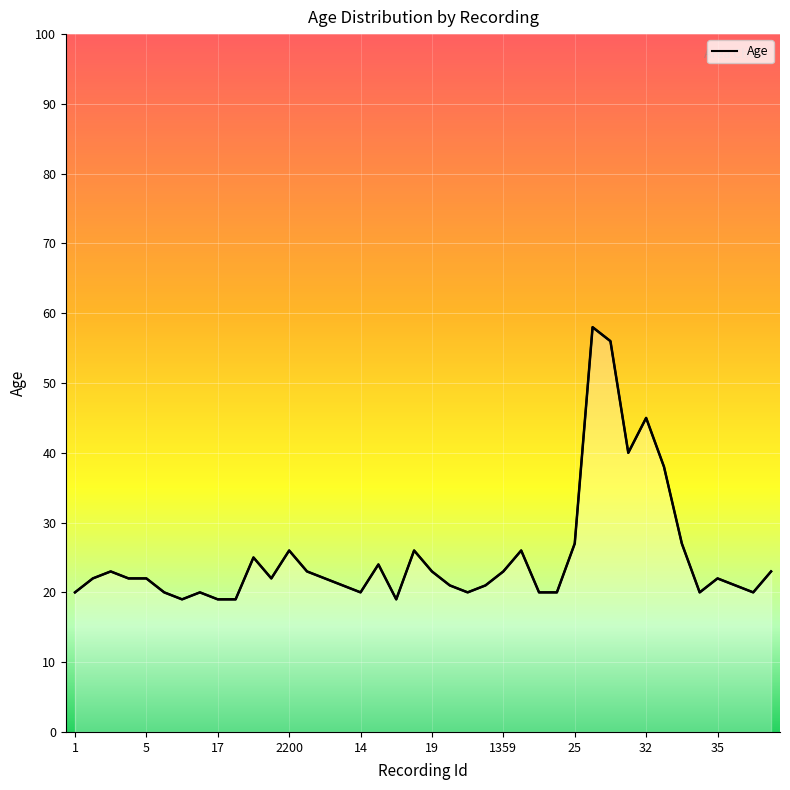

What is the sum of all values?

1005